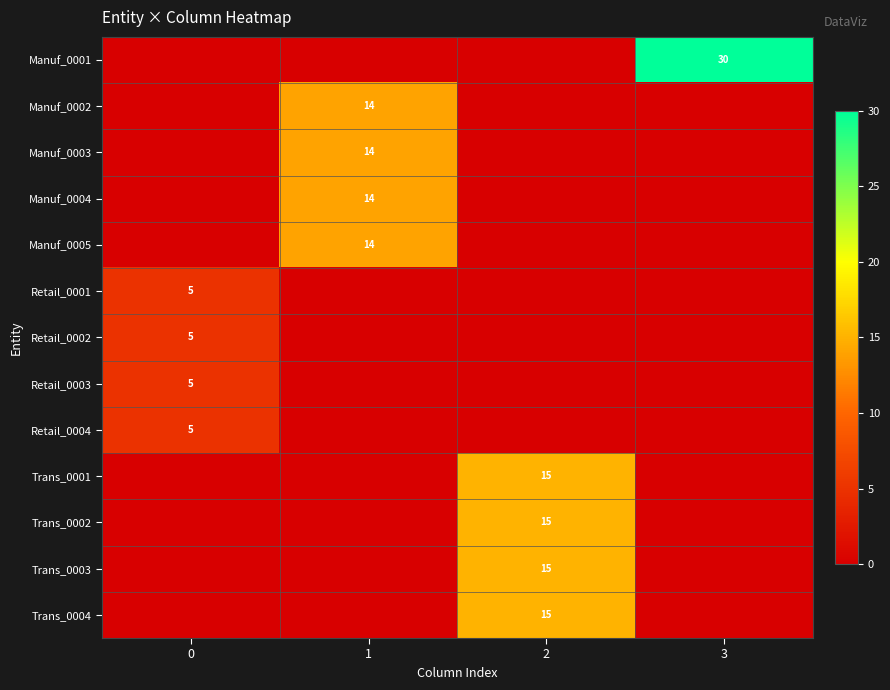

Count the Trans_0004 values in the range 0 to 15.

4